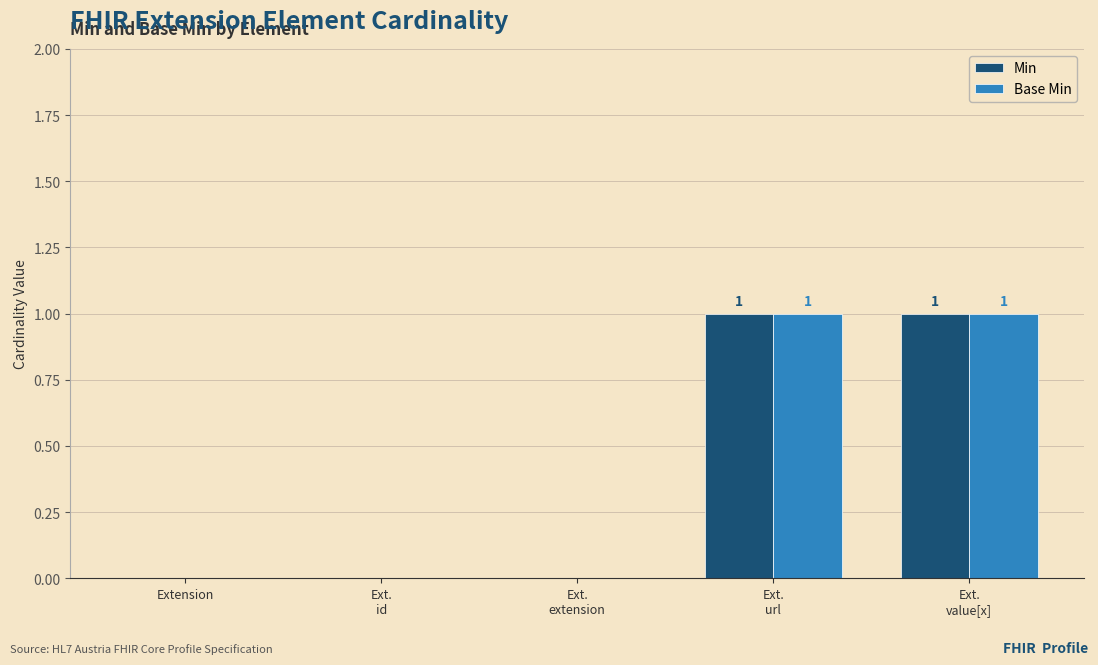

Is it true that Min equals 0 at Extension?

True